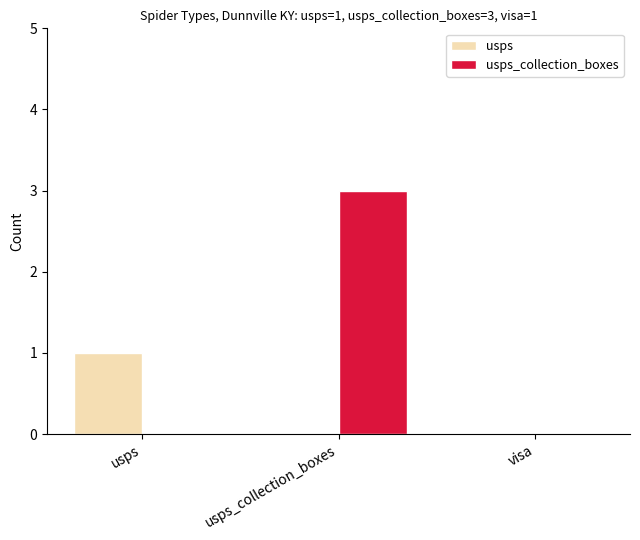

Reading left to right, what are all the values shown in this chart?

usps: usps=1	usps_collection_boxes=0	visa=0
usps_collection_boxes: usps=0	usps_collection_boxes=3	visa=0